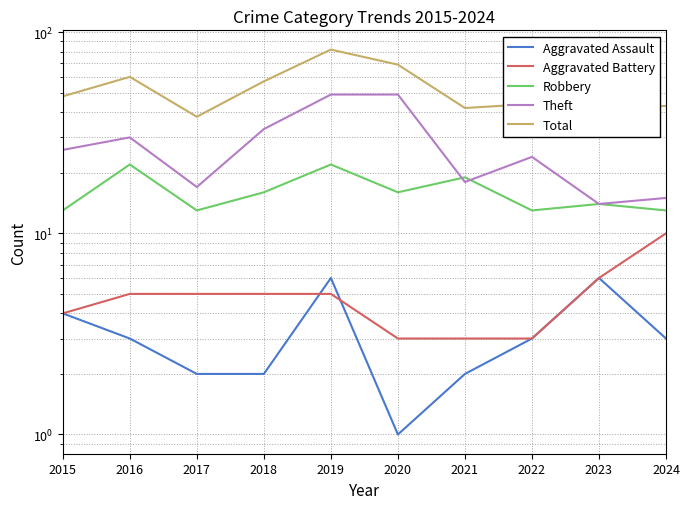

The Robbery series shows 22 at 2016. True or false?

True